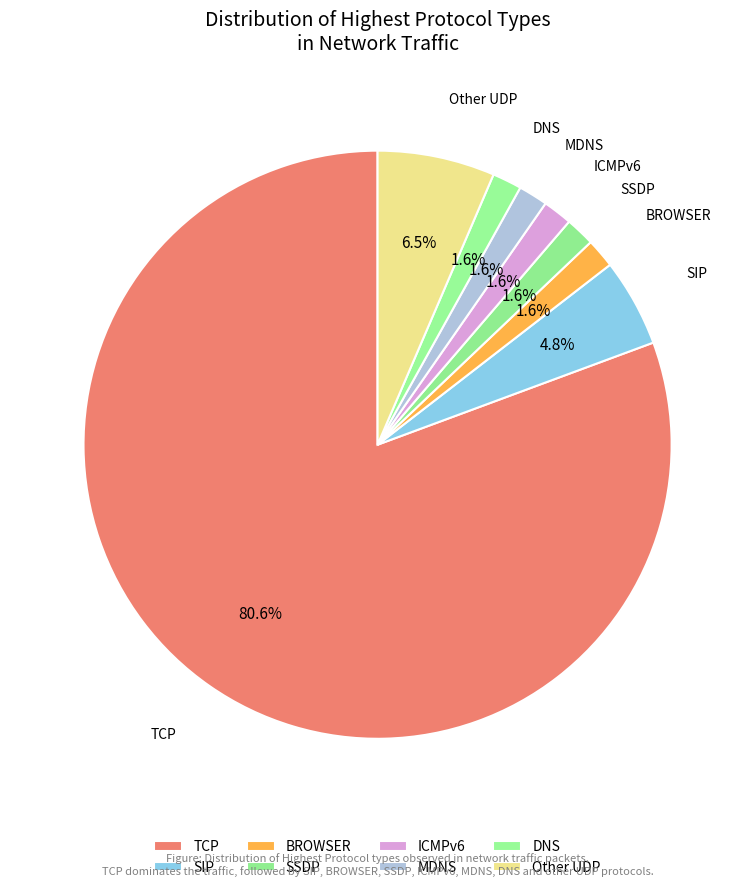

Is there a majority slice in this chart?

Yes